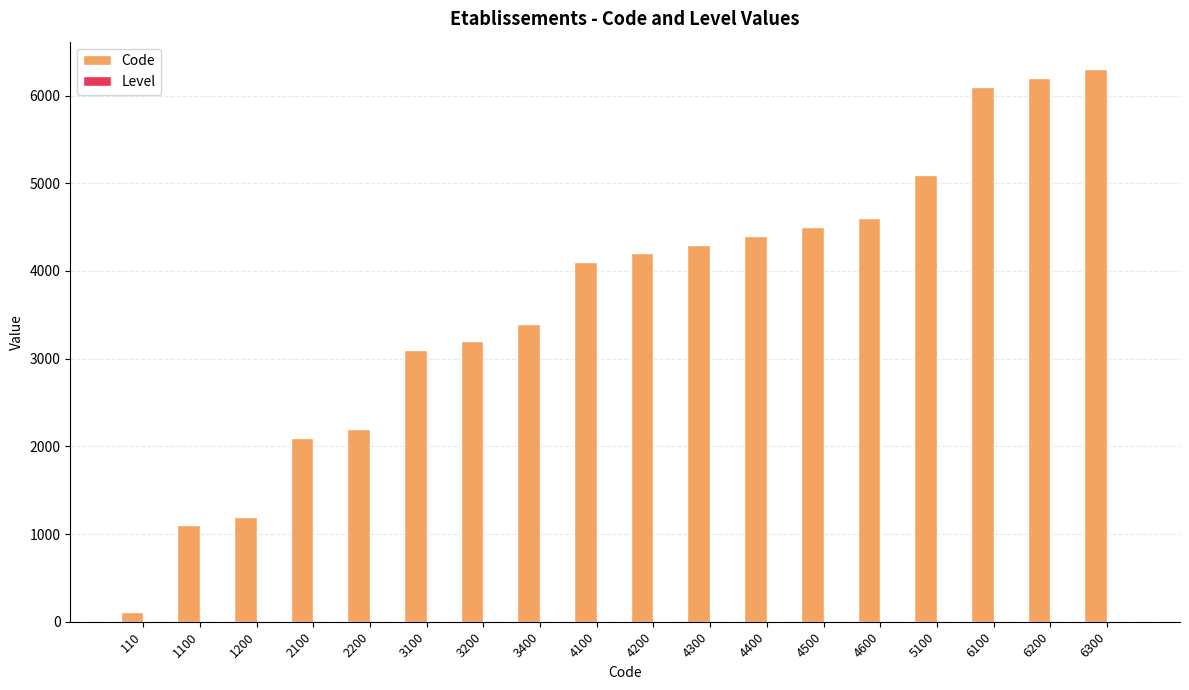

The Code series shows 5449 at 3200. True or false?

False